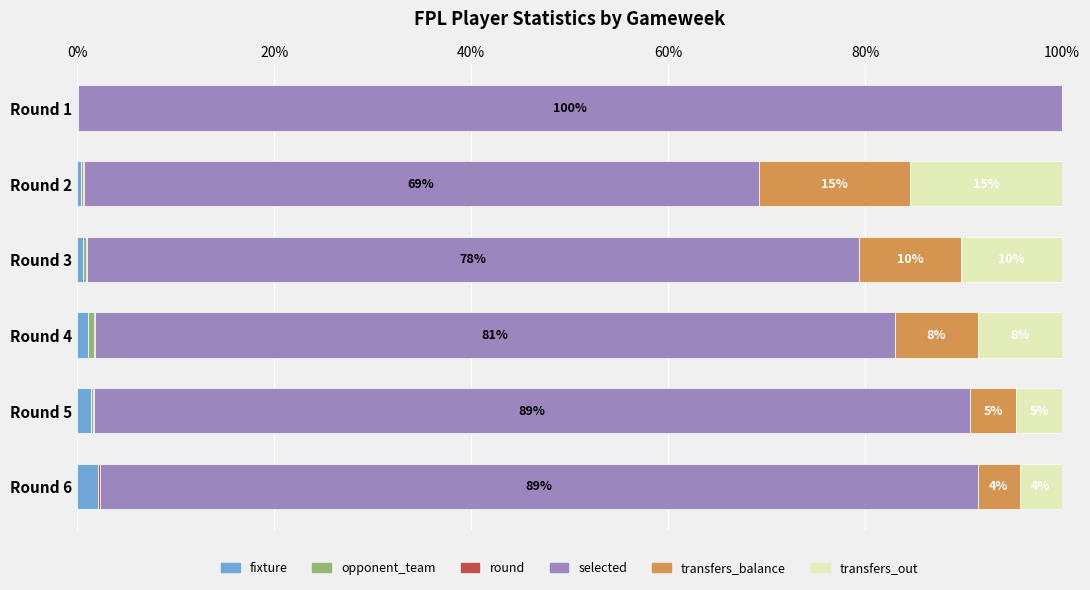

Is it true that fixture equals 1.2 at Round 4?

True